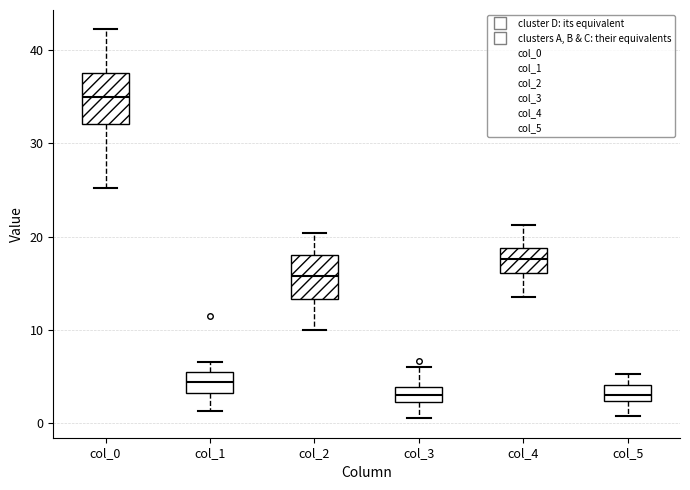

Where is the lower edge of the box for col_0 on the y-axis? The values are not printed on the chart, so give them approximately, as read against the axis.

32